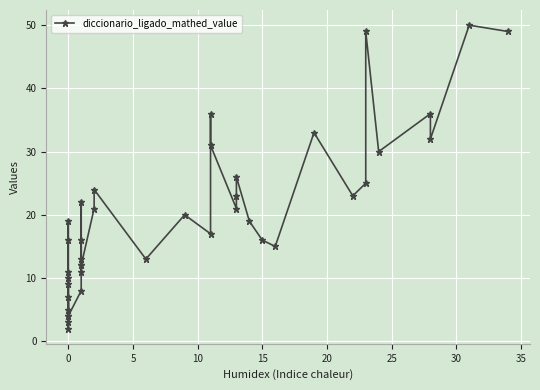

What is the difference between the maximum and minimum values?

48